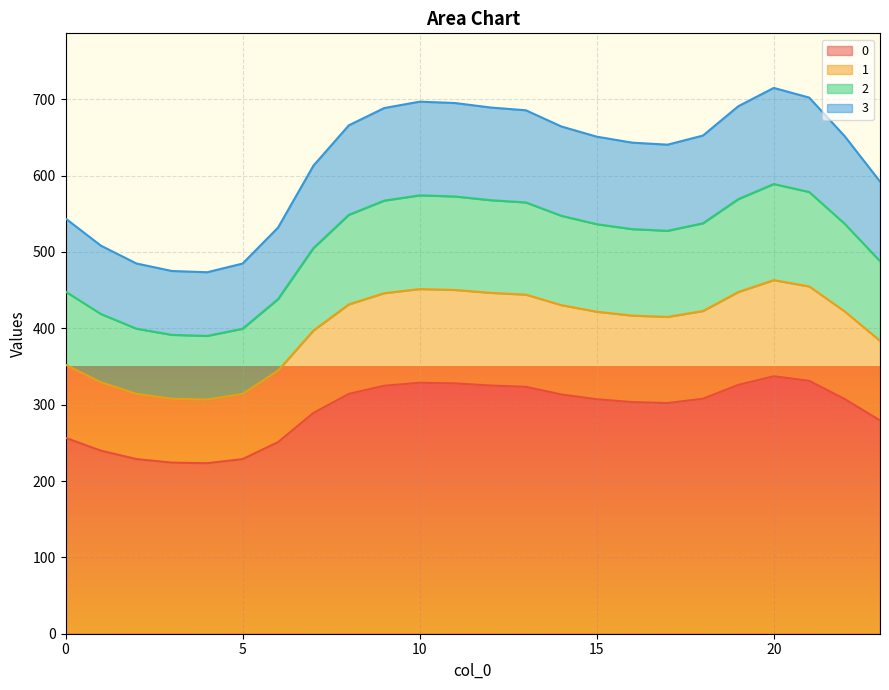

Rank the series by their maximum value, from lowest to highest.

0, 3, 1, 2